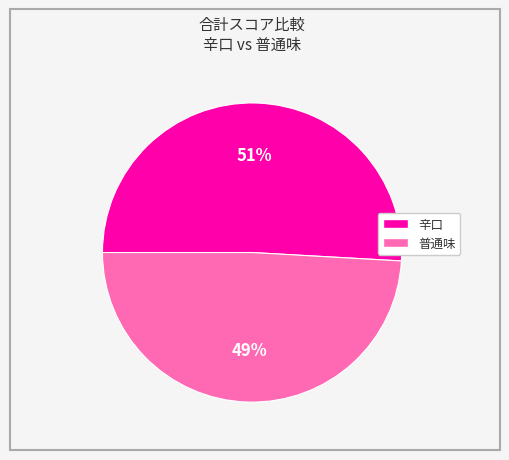

How many slices are in this pie chart?

2